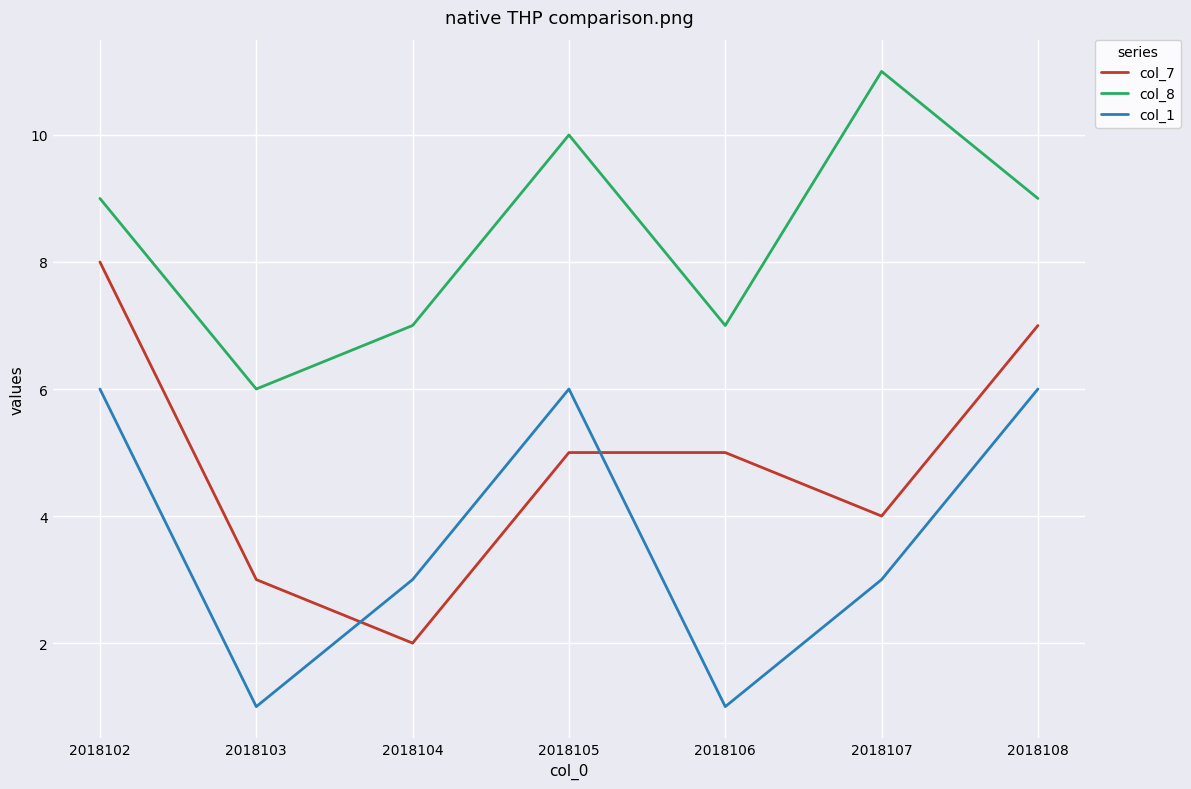

Rank the series at 2018108 from lowest to highest value.

col_1, col_7, col_8